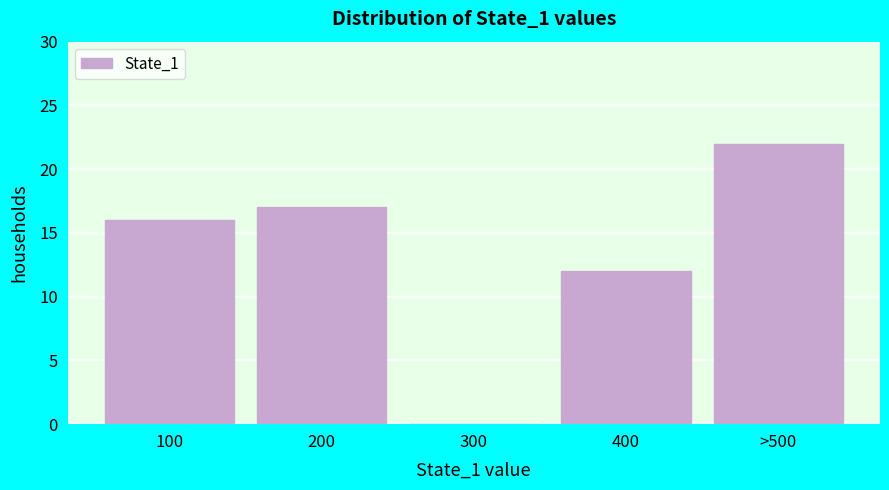

Reading left to right, extract all data points from this chart.

100=16	200=17	300=0	400=12	>500=22